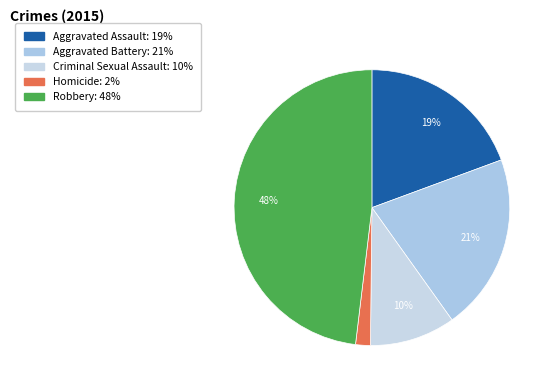

Is there a majority slice in this chart?

No